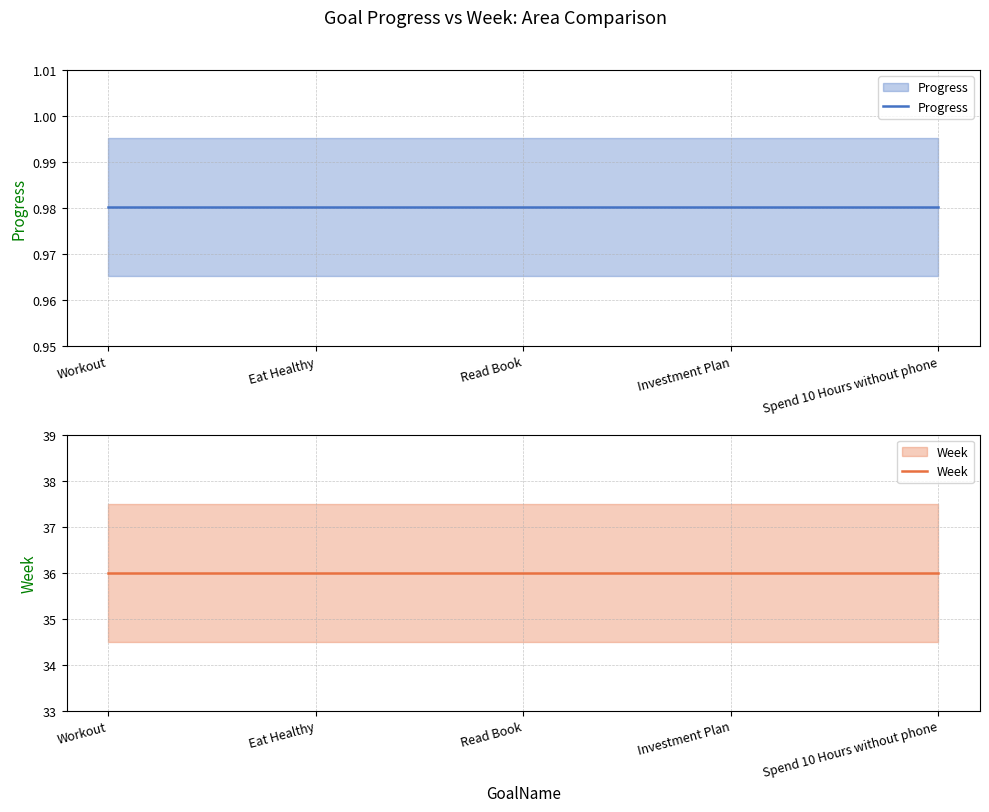

At which label is Progress closest to 0?

Workout